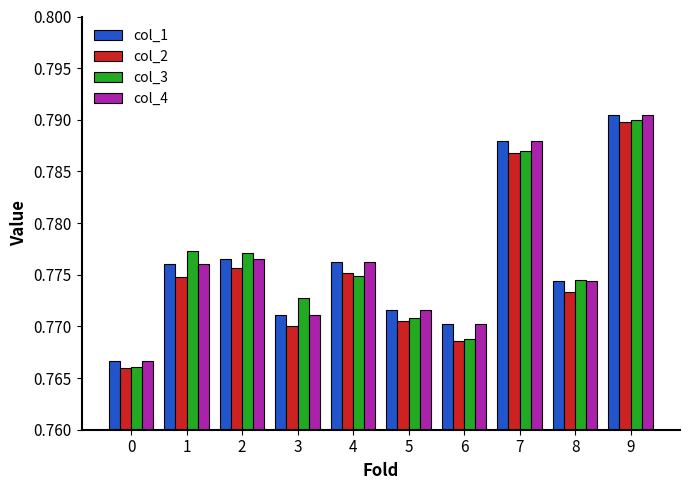

How many col_2 values are between 0 and 1?

10